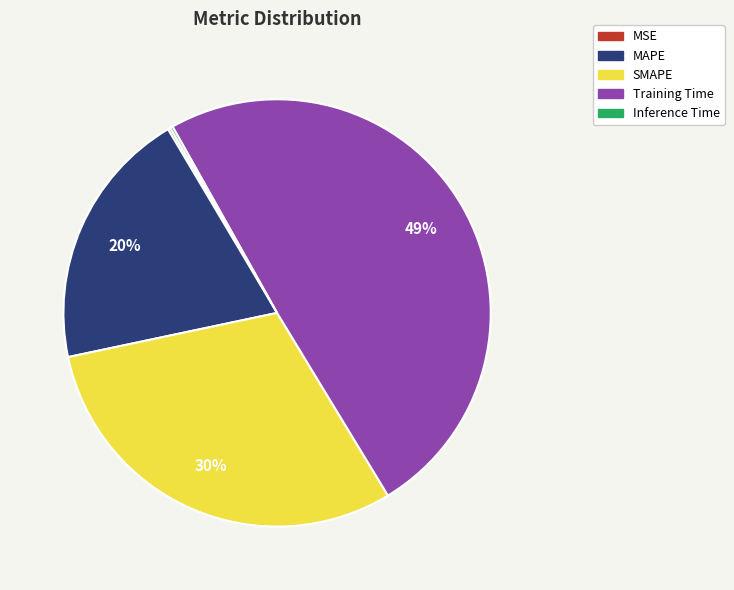

Do SMAPE and MAPE together represent more than half of the pie?

Yes